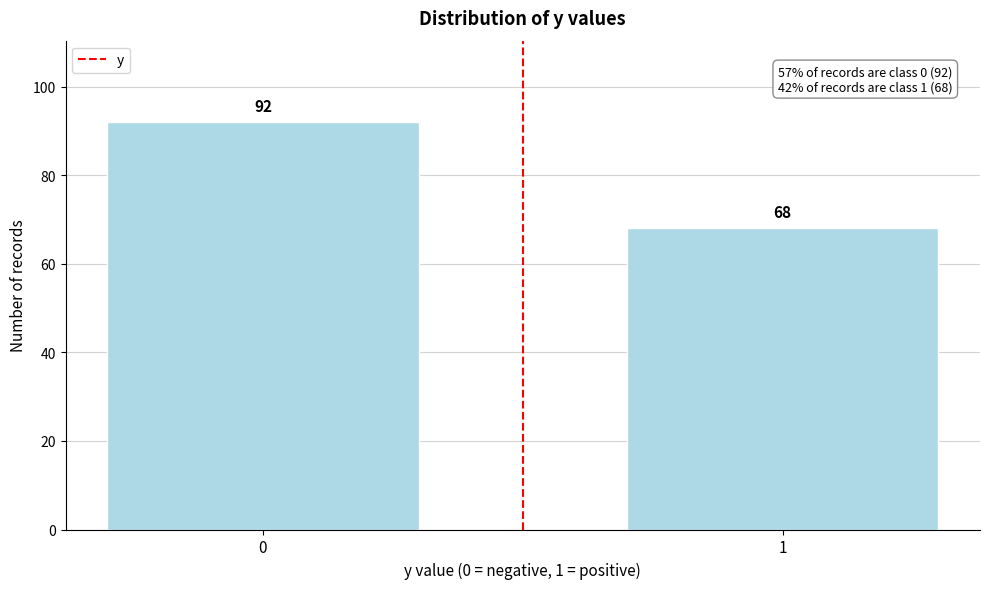

Reading left to right, transcribe all the data shown in this chart.

92	68